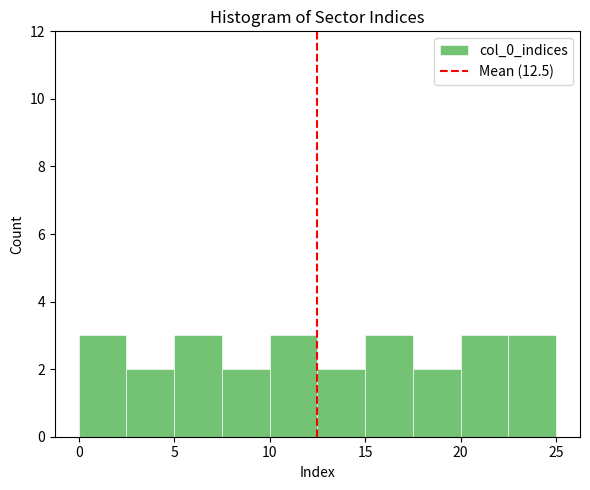

Reading left to right, list every bar in this chart as the range it spans on the x-axis followed by its height. The values are not printed on the chart, so give them approximately, as read against the axis.

0.0 to 2.5: 3
2.5 to 5.0: 2
5.0 to 7.5: 3
7.5 to 10.0: 2
10.0 to 12.5: 3
12.5 to 15.0: 2
15.0 to 17.5: 3
17.5 to 20.0: 2
20.0 to 22.5: 3
22.5 to 25.0: 3